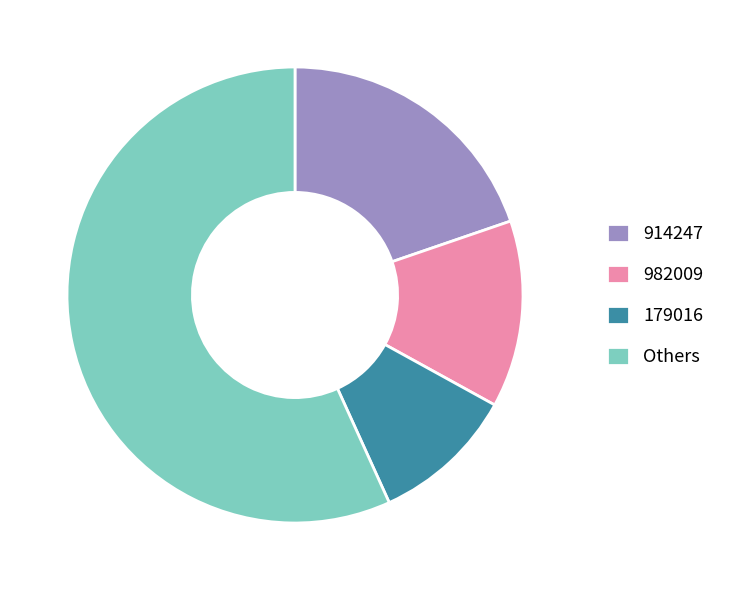

Do 982009 and Others together represent more than half of the pie?

Yes